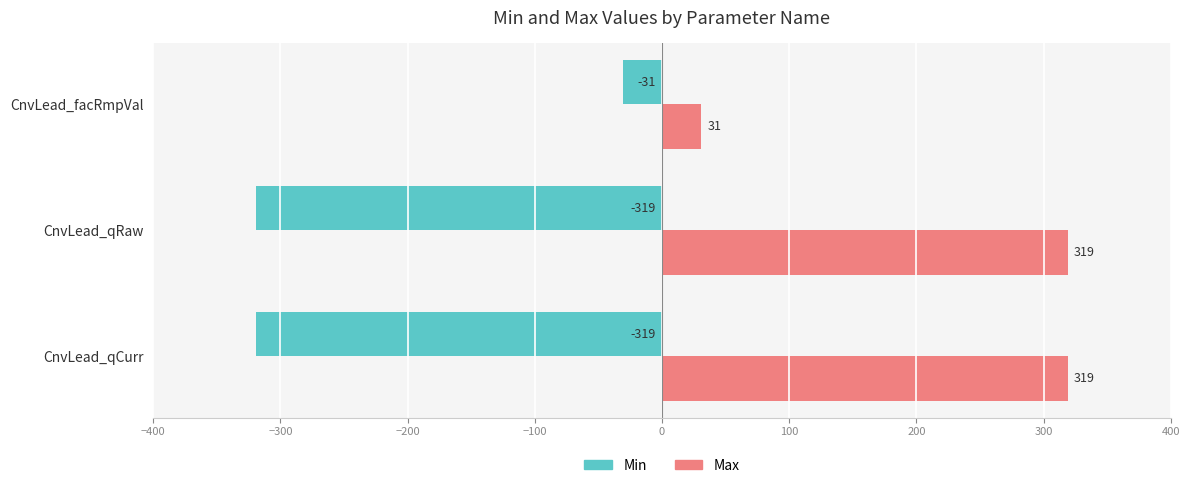

Rank the series by their maximum value, from highest to lowest.

Max, Min